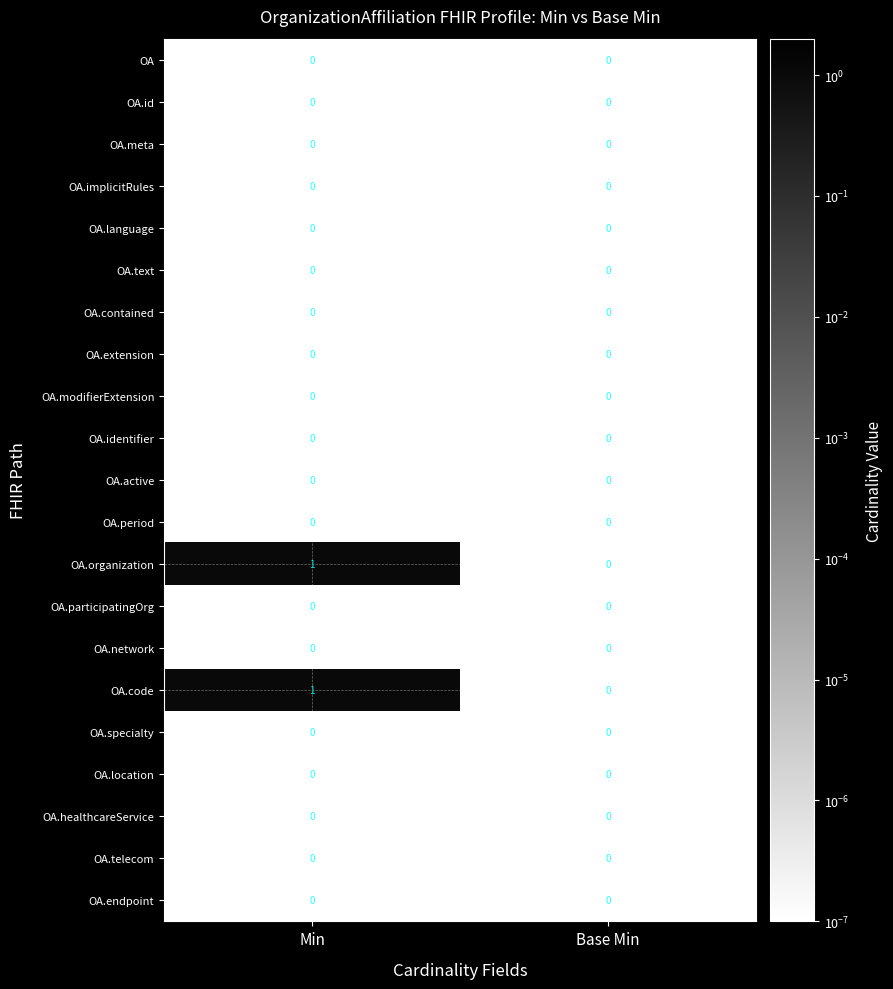

The OA.period series shows 0 at Base Min. True or false?

True